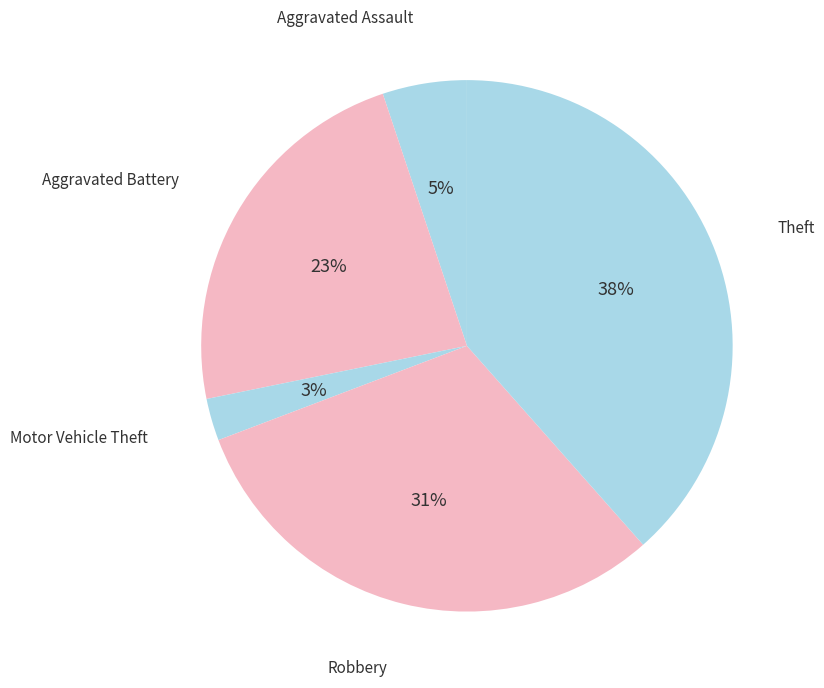

To the nearest percent, what portion does Robbery represent?

31%